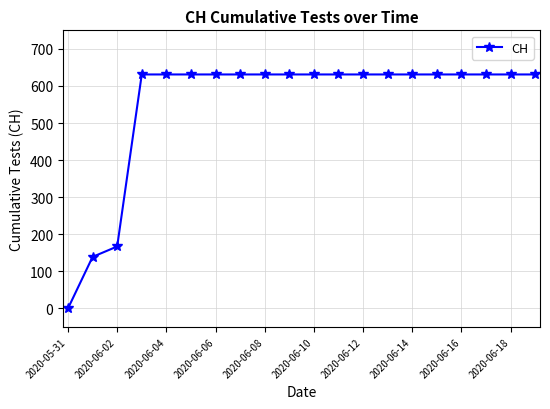

What is the value of the 9th point from the left?

631